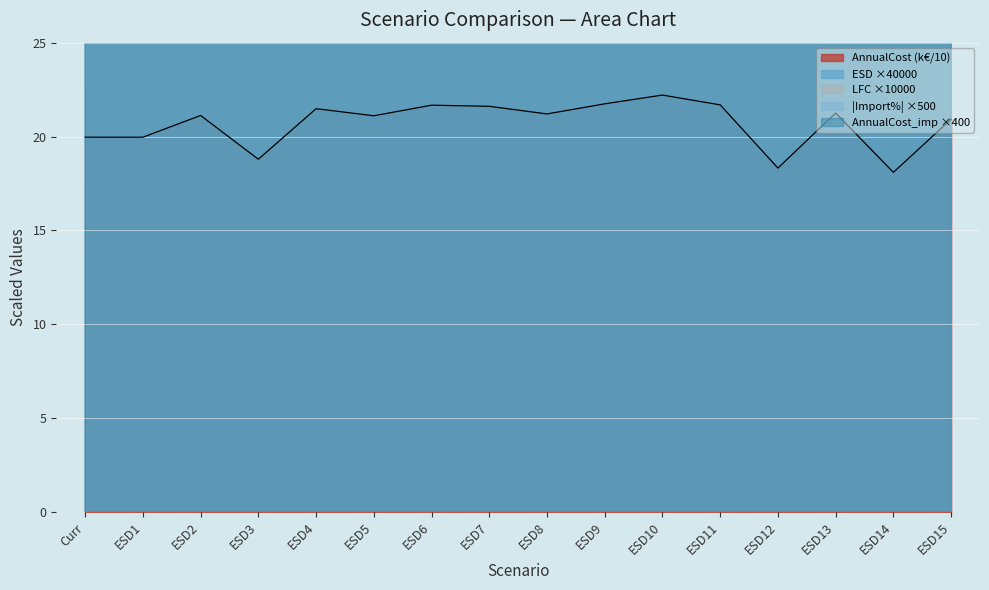

At which label does LFC first exceed 1?

ESD2